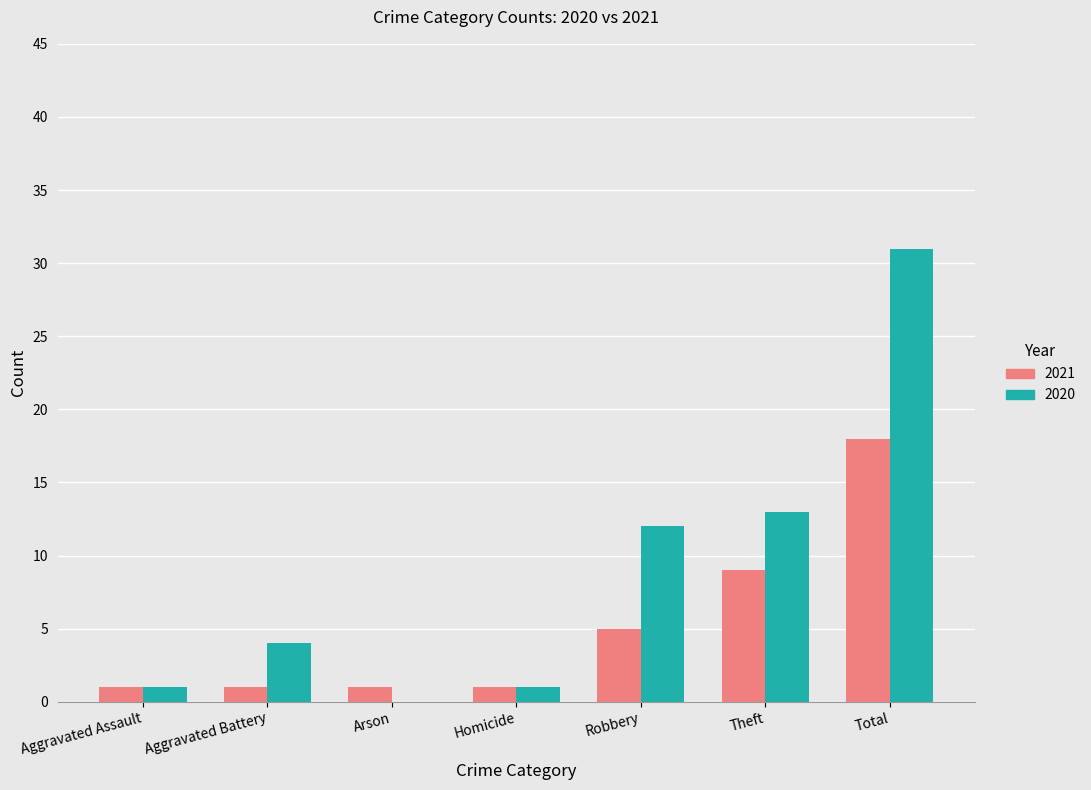

At which label is 2021 closest to 9?

Theft